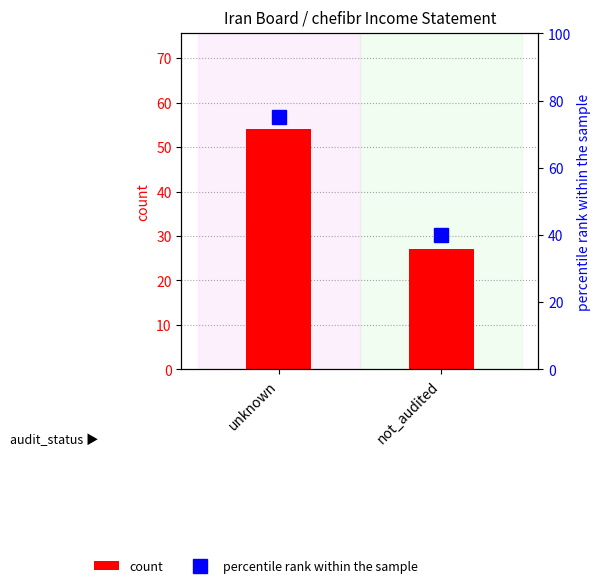

What is the approximate value of count at not_audited, to the nearest 5?

25